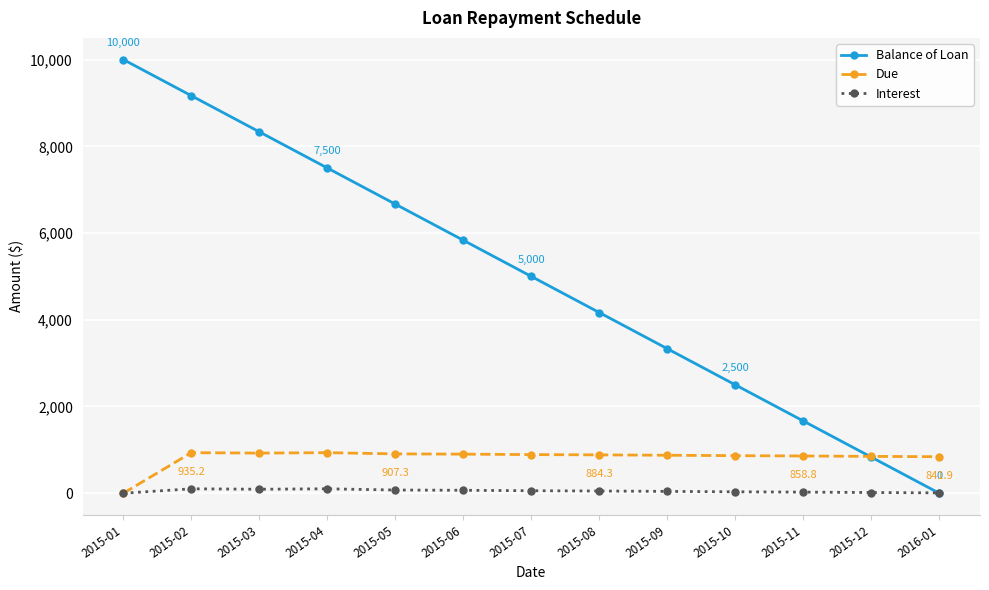

True or false: Balance of Loan has a value of 15818.8 at 2015-01.

False